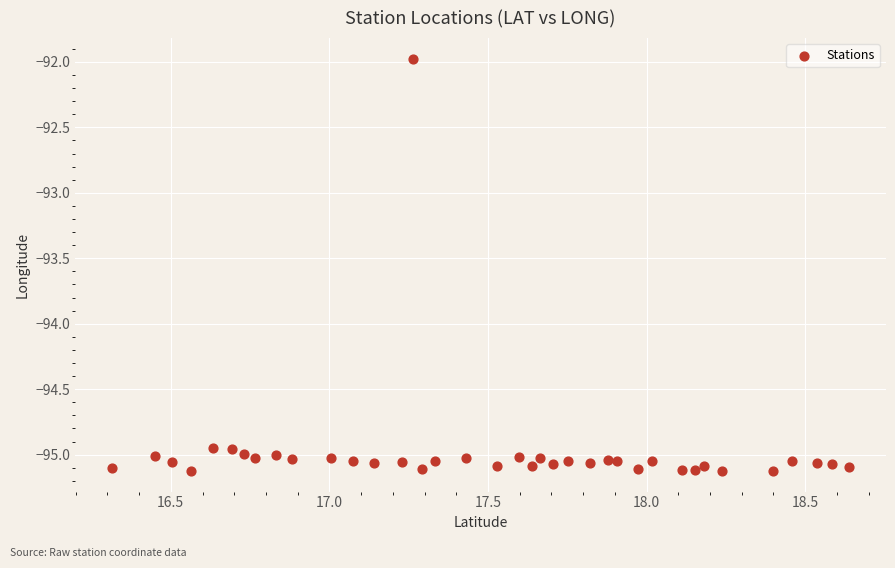

What is the range of X values (max minus min)?

2.3